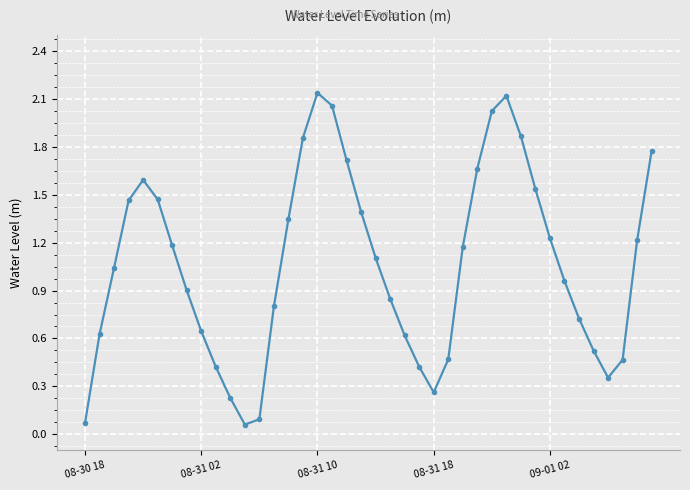

How many interior local valleys (lower than both neighbors) does the data have?

3